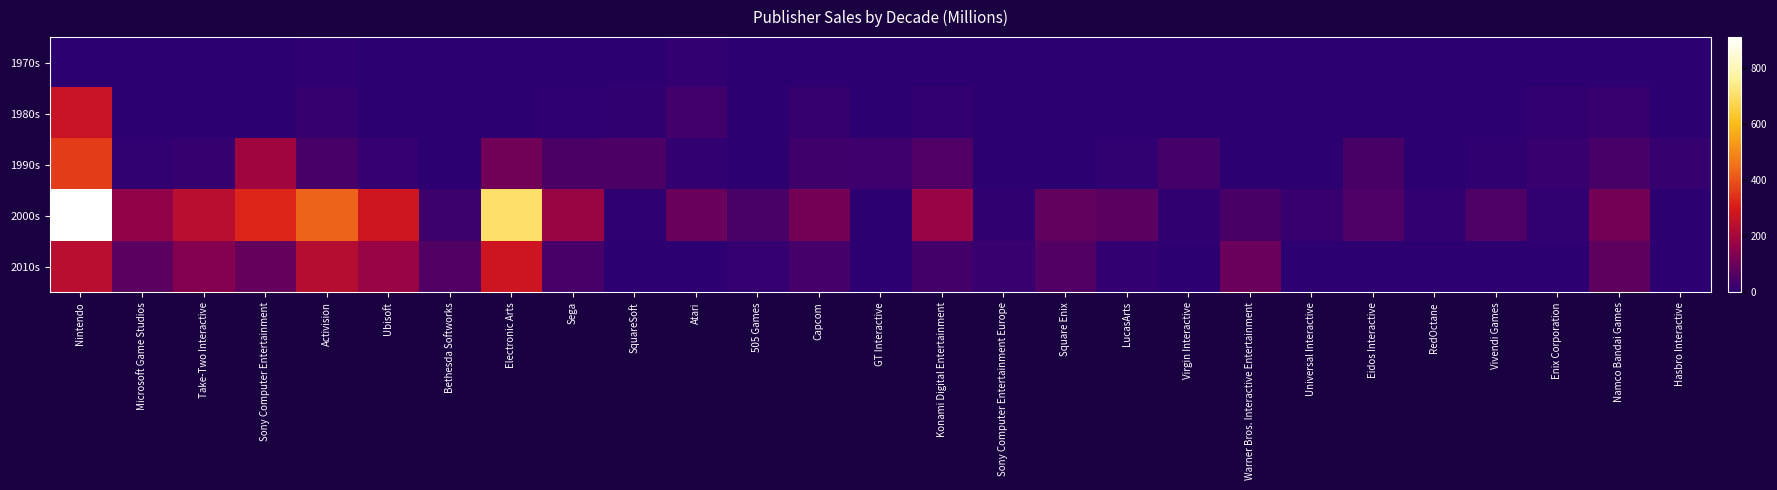

Reading left to right, what are all the values shown in this chart?

1970s: Nintendo=0.0	Microsoft Game Studios=0.0	Take-Two Interactive=0.0	Sony Computer Entertainment=0.0	Activision=3.0	Ubisoft=0.0	Bethesda Softworks=0.0	Electronic Arts=0.0	Sega=0.0	SquareSoft=0.0	Atari=8.4	505 Games=0.0	Capcom=0.0	GT Interactive=0.0	Konami Digital Entertainment=0.0	Sony Computer Entertainment Europe=0.0	Square Enix=0.0	LucasArts=0.0	Virgin Interactive=0.0	Warner Bros. Interactive Entertainment=0.0	Universal Interactive=0.0	Eidos Interactive=0.0	RedOctane=0.0	Vivendi Games=0.0	Enix Corporation=0.0	Namco Bandai Games=0.0	Hasbro Interactive=0.0
1980s: Nintendo=270.4	Microsoft Game Studios=0.0	Take-Two Interactive=0.0	Sony Computer Entertainment=0.0	Activision=15.4	Ubisoft=0.0	Bethesda Softworks=0.0	Electronic Arts=0.0	Sega=3.0	SquareSoft=4.1	Atari=32.9	505 Games=0.0	Capcom=15.6	GT Interactive=0.0	Konami Digital Entertainment=9.0	Sony Computer Entertainment Europe=0.0	Square Enix=0.0	LucasArts=0.0	Virgin Interactive=0.0	Warner Bros. Interactive Entertainment=0.0	Universal Interactive=0.0	Eidos Interactive=0.0	RedOctane=0.0	Vivendi Games=0.0	Enix Corporation=9.6	Namco Bandai Games=17.0	Hasbro Interactive=0.0
1990s: Nintendo=363.1	Microsoft Game Studios=6.2	Take-Two Interactive=15.9	Sony Computer Entertainment=193.4	Activision=40.4	Ubisoft=13.1	Bethesda Softworks=0.0	Electronic Arts=110.1	Sega=49.0	SquareSoft=51.0	Atari=8.6	505 Games=0.0	Capcom=30.9	GT Interactive=25.2	Konami Digital Entertainment=55.4	Sony Computer Entertainment Europe=0.0	Square Enix=0.0	LucasArts=6.4	Virgin Interactive=38.8	Warner Bros. Interactive Entertainment=0.0	Universal Interactive=0.0	Eidos Interactive=43.3	RedOctane=0.0	Vivendi Games=4.7	Enix Corporation=17.6	Namco Bandai Games=42.0	Hasbro Interactive=15.0
2000s: Nintendo=910.9	Microsoft Game Studios=164.9	Take-Two Interactive=243.2	Sony Computer Entertainment=324.3	Activision=430.4	Ubisoft=282.9	Bethesda Softworks=24.2	Electronic Arts=703.7	Sega=179.4	SquareSoft=2.5	Atari=96.6	505 Games=45.1	Capcom=115.5	GT Interactive=0.0	Konami Digital Entertainment=177.7	Sony Computer Entertainment Europe=4.9	Square Enix=85.3	LucasArts=70.8	Virgin Interactive=5.1	Warner Bros. Interactive Entertainment=43.9	Universal Interactive=17.6	Eidos Interactive=53.4	RedOctane=8.7	Vivendi Games=52.2	Enix Corporation=6.6	Namco Bandai Games=115.0	Hasbro Interactive=0.2
2010s: Nintendo=240.0	Microsoft Game Studios=74.7	Take-Two Interactive=140.2	Sony Computer Entertainment=89.5	Activision=232.3	Ubisoft=177.5	Bethesda Softworks=57.4	Electronic Arts=279.5	Sega=39.3	SquareSoft=0.0	Atari=0.3	505 Games=10.8	Capcom=37.9	GT Interactive=0.0	Konami Digital Entertainment=36.5	Sony Computer Entertainment Europe=19.0	Square Enix=59.4	LucasArts=7.7	Virgin Interactive=0.0	Warner Bros. Interactive Entertainment=98.4	Universal Interactive=0.0	Eidos Interactive=0.0	RedOctane=0.0	Vivendi Games=0.0	Enix Corporation=0.0	Namco Bandai Games=79.7	Hasbro Interactive=0.0